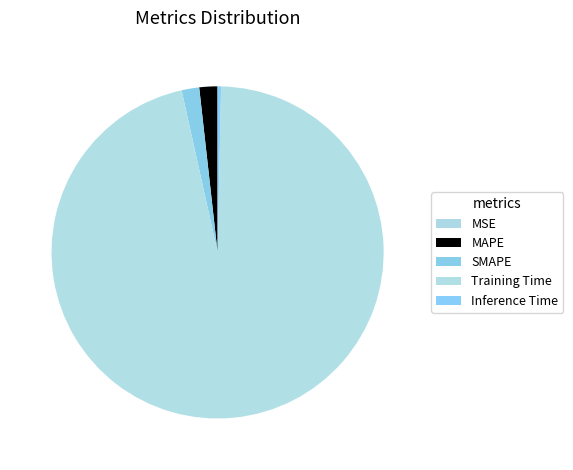

To the nearest percent, what is the average slice percentage?

20%